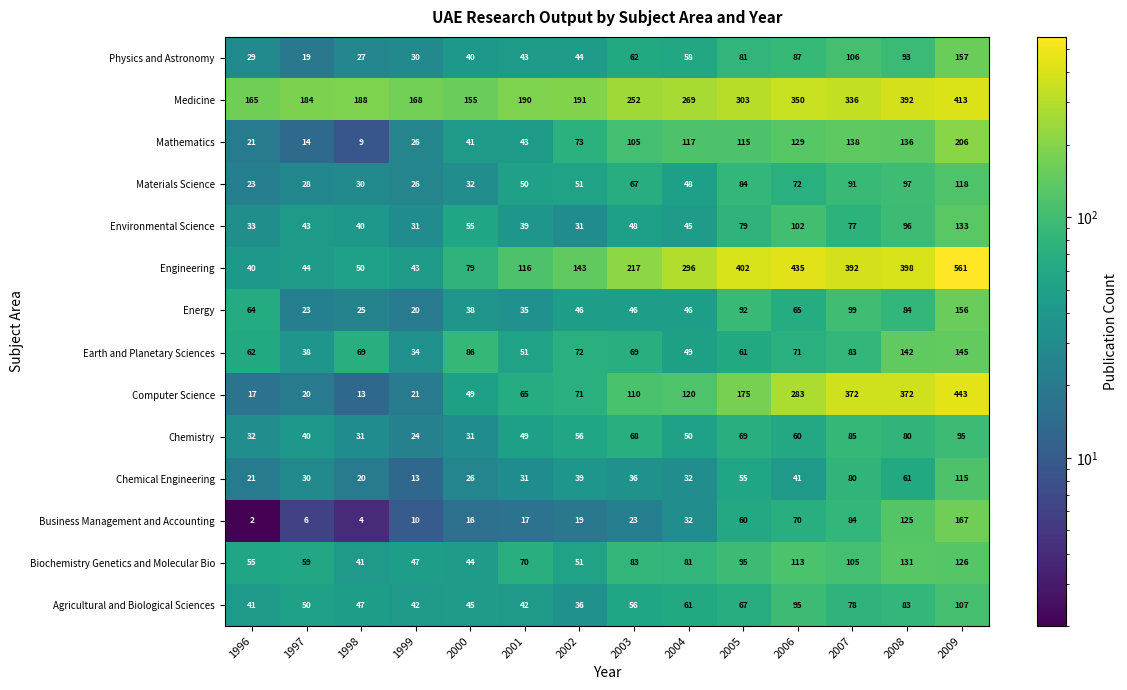

What is the sum of the Earth and Planetary Sciences values at 2002 and 2009?

217